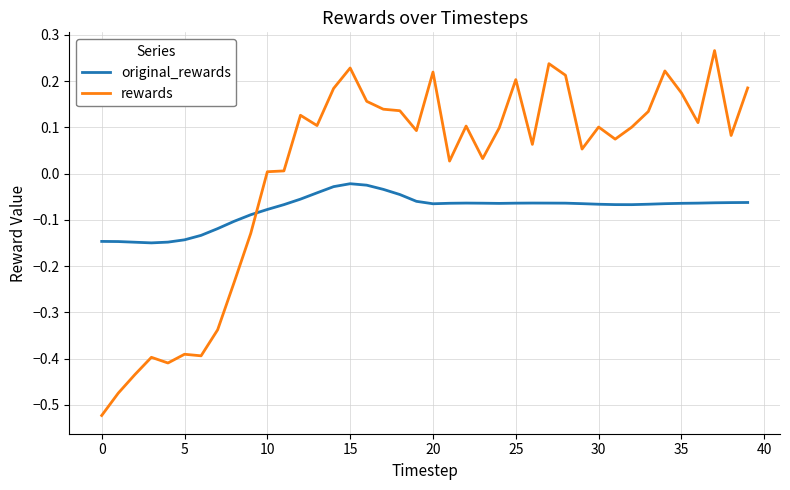

What is the difference between the maximum and minimum values in the rewards series?

0.8